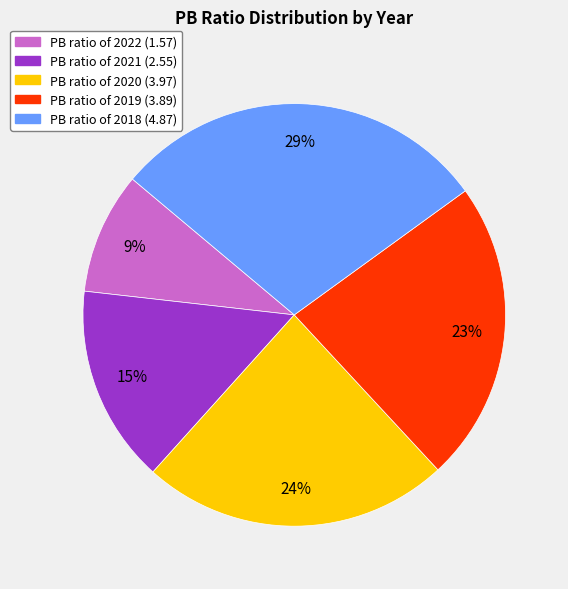

Is there any slice that represents more than half of the pie?

No